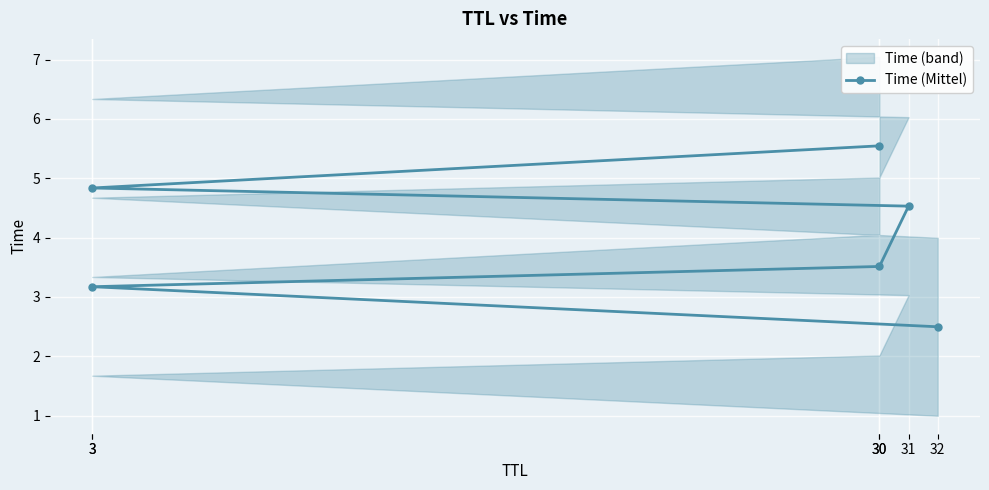

Between 30 and 3, which is larger?

30